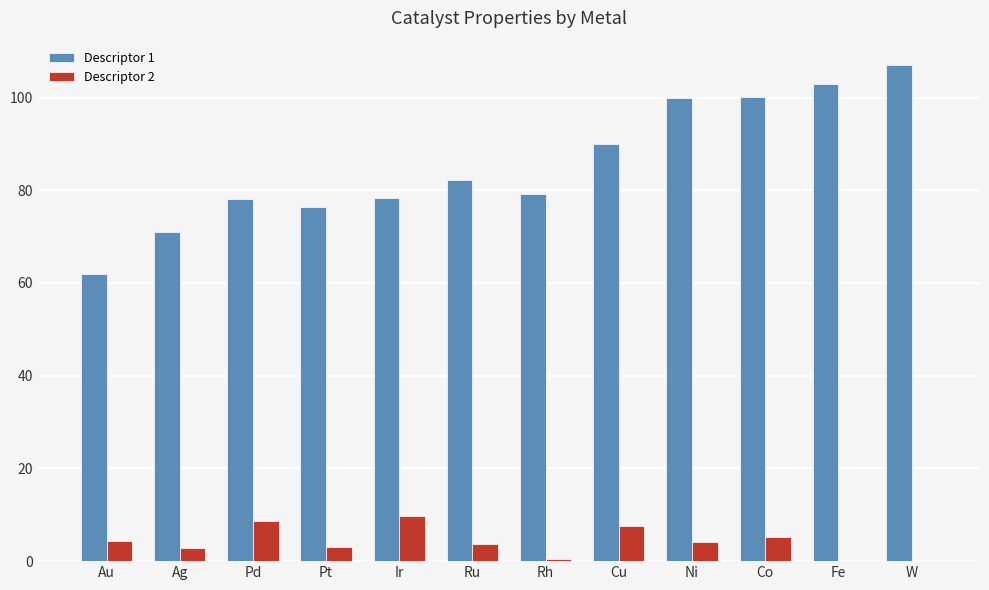

Which series has the largest total across all categories?

Descriptor 1